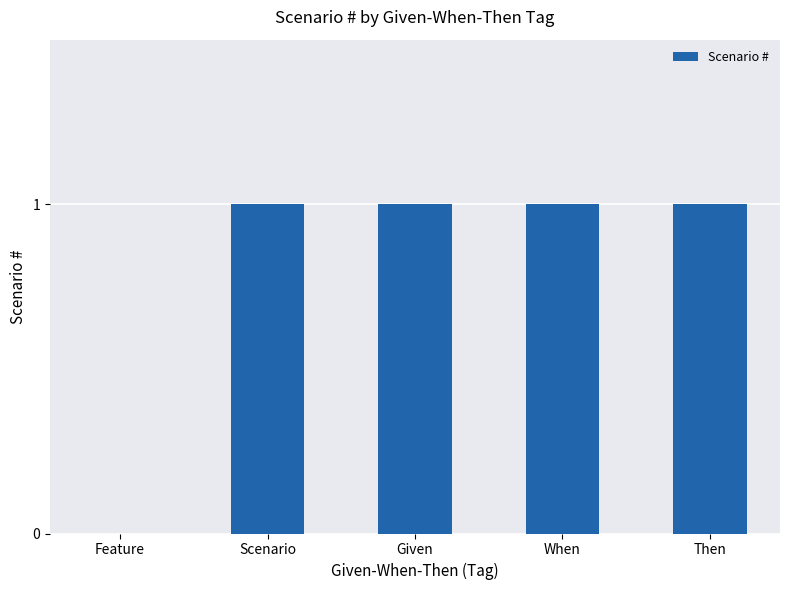

Are the bars grouped side by side (vs. stacked)?

No